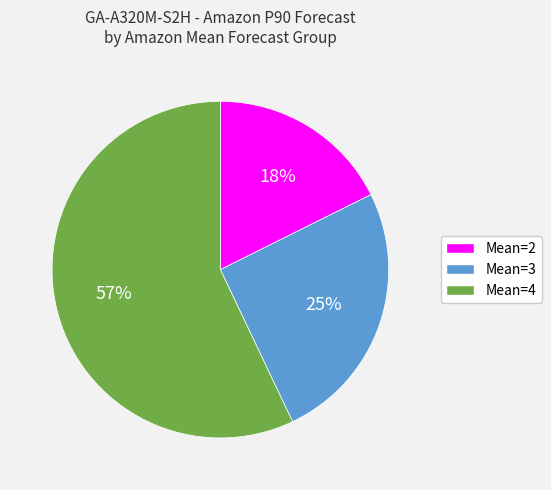

What is the smallest slice in the pie chart?

Mean=2